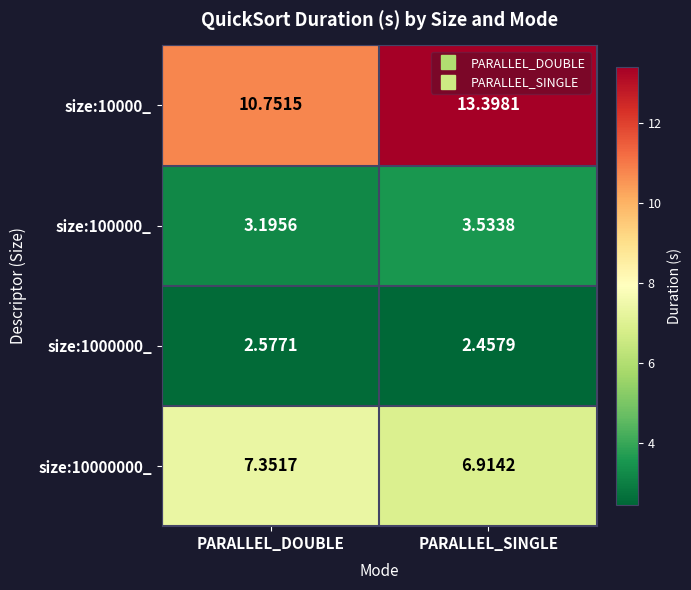

At which category is the sum across all series the highest?

PARALLEL_SINGLE